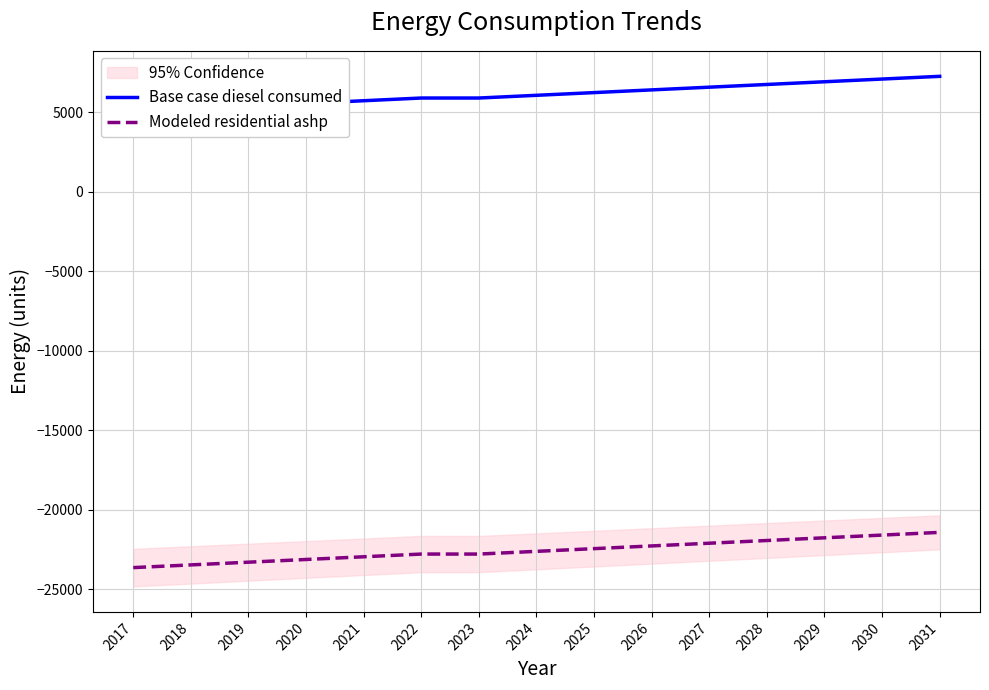

Which series has the largest total across all categories?

Base case diesel consumed